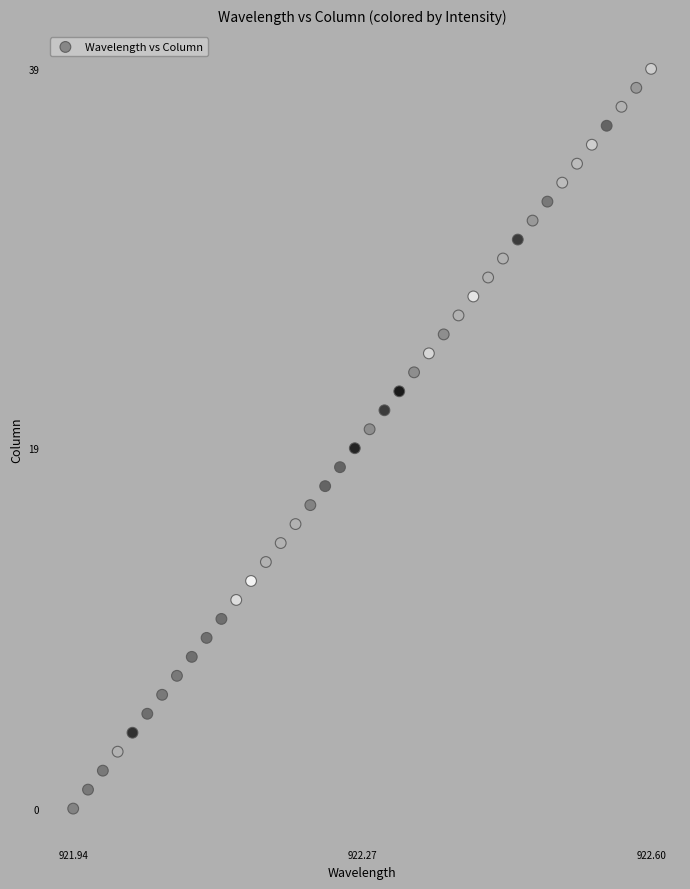

What is the range of Y values (max minus min)?

39